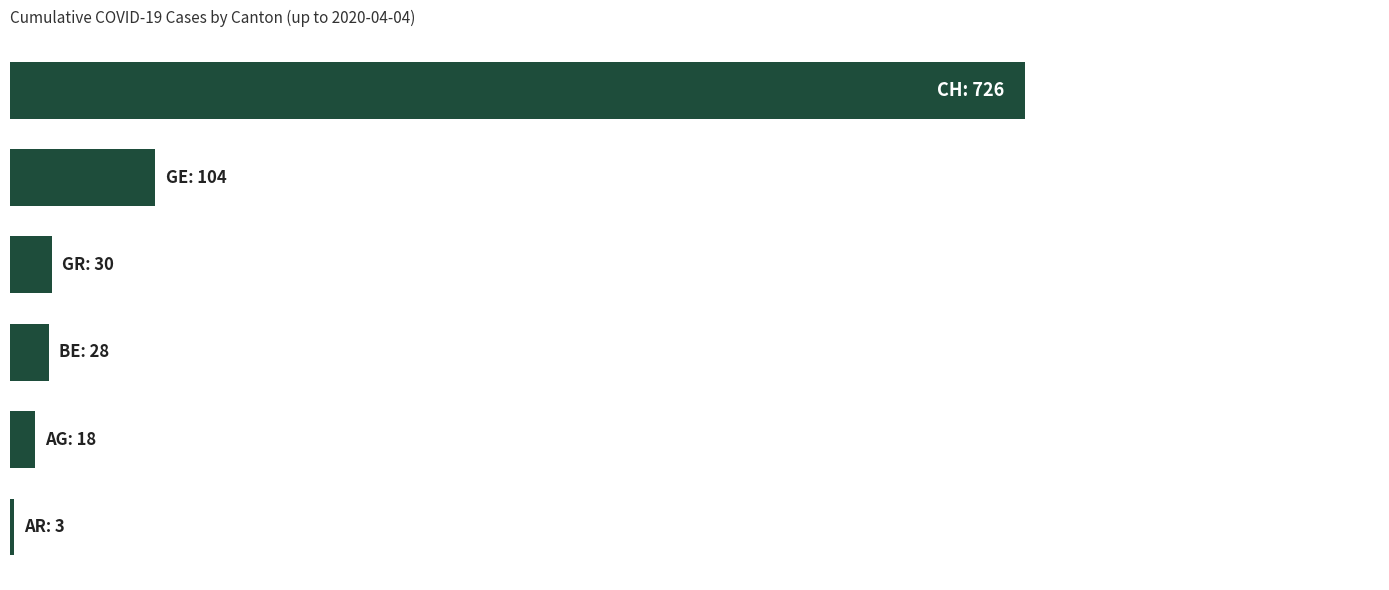

What is the difference between the maximum and second lowest values?

708